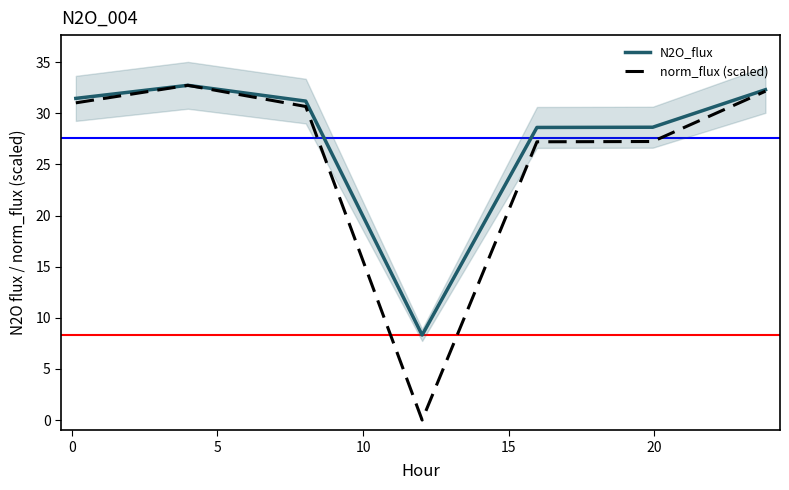

The norm_flux (scaled) series shows 43.5 at 25. True or false?

False